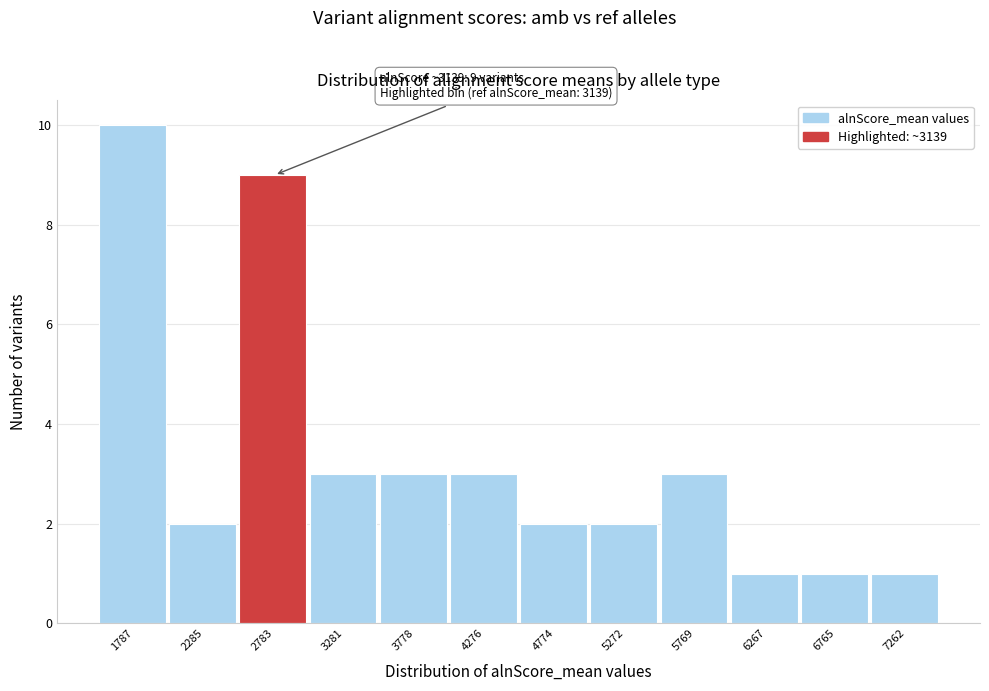

Reading left to right, extract all data points from this chart.

1787=10	2285=2	2783=9	3281=3	3778=3	4276=3	4774=2	5272=2	5769=3	6267=1	6765=1	7262=1